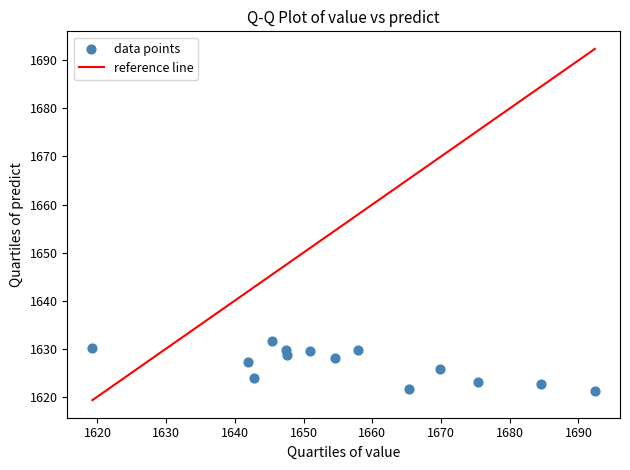

What is the range of X values (max minus min)?

73.1